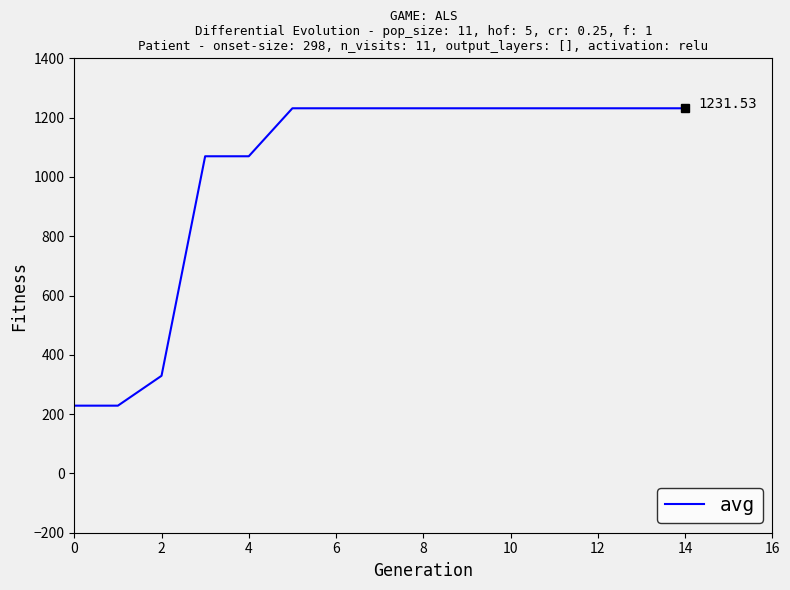

Does the chart display data point markers on the line(s)?

No